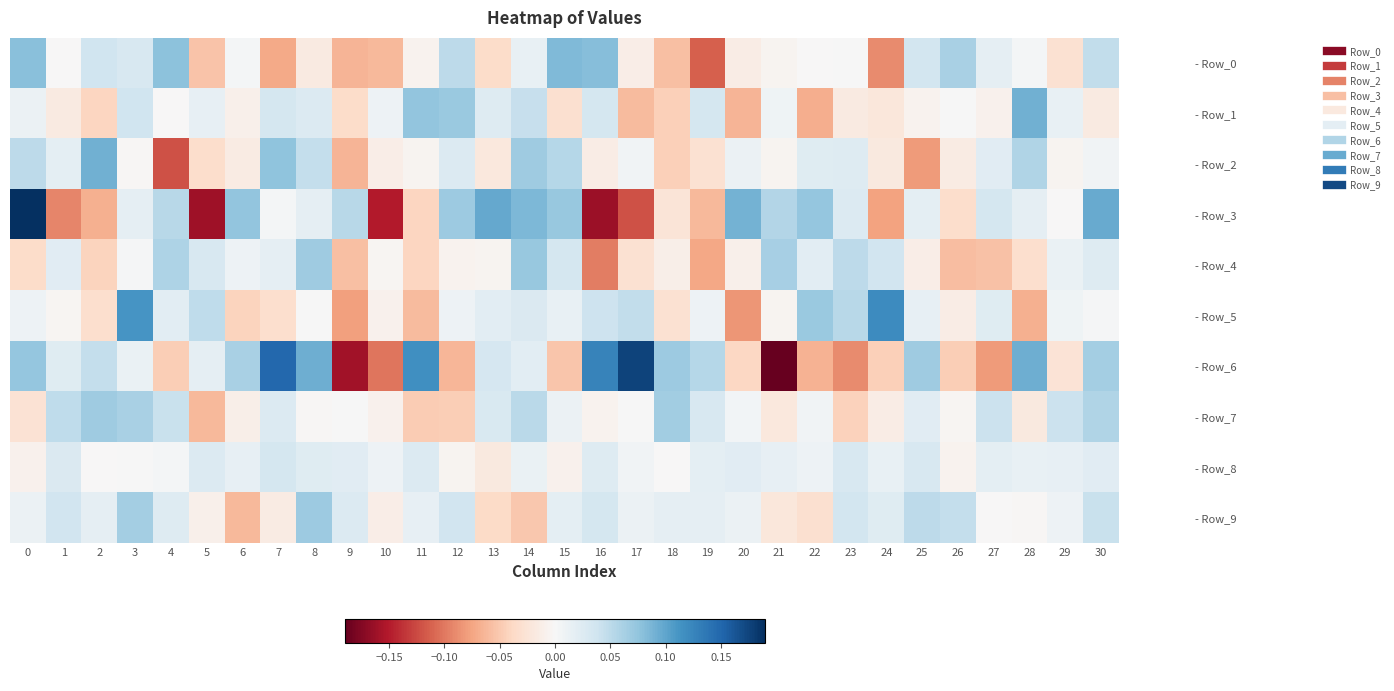

Reading left to right, extract all data points from this chart.

- Row_0: 0=0.1	1=-0.0	2=0.0	3=0.0	4=0.1	5=-0.1	6=0.0	7=-0.1	8=-0.0	9=-0.1	10=-0.1	11=-0.0	12=0.0	13=-0.0	14=0.0	15=0.1	16=0.1	17=-0.0	18=-0.1	19=-0.1	20=-0.0	21=-0.0	22=-0.0	23=0.0	24=-0.1	25=0.0	26=0.1	27=0.0	28=0.0	29=-0.0	30=0.0
- Row_1: 0=0.0	1=-0.0	2=-0.0	3=0.0	4=-0.0	5=0.0	6=-0.0	7=0.0	8=0.0	9=-0.0	10=0.0	11=0.1	12=0.1	13=0.0	14=0.0	15=-0.0	16=0.0	17=-0.1	18=-0.0	19=0.0	20=-0.1	21=0.0	22=-0.1	23=-0.0	24=-0.0	25=-0.0	26=0.0	27=-0.0	28=0.1	29=0.0	30=-0.0
- Row_2: 0=0.0	1=0.0	2=0.1	3=-0.0	4=-0.1	5=-0.0	6=-0.0	7=0.1	8=0.0	9=-0.1	10=-0.0	11=-0.0	12=0.0	13=-0.0	14=0.1	15=0.1	16=-0.0	17=0.0	18=-0.0	19=-0.0	20=0.0	21=-0.0	22=0.0	23=0.0	24=-0.0	25=-0.1	26=-0.0	27=0.0	28=0.1	29=-0.0	30=0.0
- Row_3: 0=0.2	1=-0.1	2=-0.1	3=0.0	4=0.1	5=-0.2	6=0.1	7=0.0	8=0.0	9=0.1	10=-0.2	11=-0.0	12=0.1	13=0.1	14=0.1	15=0.1	16=-0.2	17=-0.1	18=-0.0	19=-0.1	20=0.1	21=0.1	22=0.1	23=0.0	24=-0.1	25=0.0	26=-0.0	27=0.0	28=0.0	29=-0.0	30=0.1
- Row_4: 0=-0.0	1=0.0	2=-0.0	3=0.0	4=0.1	5=0.0	6=0.0	7=0.0	8=0.1	9=-0.1	10=-0.0	11=-0.0	12=-0.0	13=-0.0	14=0.1	15=0.0	16=-0.1	17=-0.0	18=-0.0	19=-0.1	20=-0.0	21=0.1	22=0.0	23=0.0	24=0.0	25=-0.0	26=-0.1	27=-0.1	28=-0.0	29=0.0	30=0.0
- Row_5: 0=0.0	1=-0.0	2=-0.0	3=0.1	4=0.0	5=0.0	6=-0.0	7=-0.0	8=0.0	9=-0.1	10=-0.0	11=-0.1	12=0.0	13=0.0	14=0.0	15=0.0	16=0.0	17=0.0	18=-0.0	19=0.0	20=-0.1	21=-0.0	22=0.1	23=0.1	24=0.1	25=0.0	26=-0.0	27=0.0	28=-0.1	29=0.0	30=0.0
- Row_6: 0=0.1	1=0.0	2=0.0	3=0.0	4=-0.0	5=0.0	6=0.1	7=0.1	8=0.1	9=-0.2	10=-0.1	11=0.1	12=-0.1	13=0.0	14=0.0	15=-0.1	16=0.1	17=0.2	18=0.1	19=0.1	20=-0.0	21=-0.2	22=-0.1	23=-0.1	24=-0.0	25=0.1	26=-0.0	27=-0.1	28=0.1	29=-0.0	30=0.1
- Row_7: 0=-0.0	1=0.0	2=0.1	3=0.1	4=0.0	5=-0.1	6=-0.0	7=0.0	8=-0.0	9=0.0	10=-0.0	11=-0.0	12=-0.0	13=0.0	14=0.1	15=0.0	16=-0.0	17=0.0	18=0.1	19=0.0	20=0.0	21=-0.0	22=0.0	23=-0.0	24=-0.0	25=0.0	26=-0.0	27=0.0	28=-0.0	29=0.0	30=0.1
- Row_8: 0=-0.0	1=0.0	2=-0.0	3=0.0	4=0.0	5=0.0	6=0.0	7=0.0	8=0.0	9=0.0	10=0.0	11=0.0	12=-0.0	13=-0.0	14=0.0	15=-0.0	16=0.0	17=0.0	18=-0.0	19=0.0	20=0.0	21=0.0	22=0.0	23=0.0	24=0.0	25=0.0	26=-0.0	27=0.0	28=0.0	29=0.0	30=0.0
- Row_9: 0=0.0	1=0.0	2=0.0	3=0.1	4=0.0	5=-0.0	6=-0.1	7=-0.0	8=0.1	9=0.0	10=-0.0	11=0.0	12=0.0	13=-0.0	14=-0.1	15=0.0	16=0.0	17=0.0	18=0.0	19=0.0	20=0.0	21=-0.0	22=-0.0	23=0.0	24=0.0	25=0.0	26=0.0	27=-0.0	28=-0.0	29=0.0	30=0.0